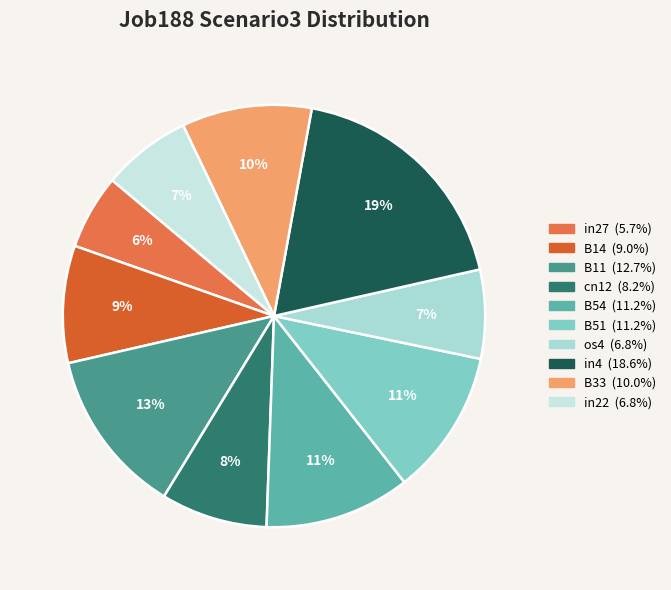

The in27 slice represents 17% of the pie. True or false?

False